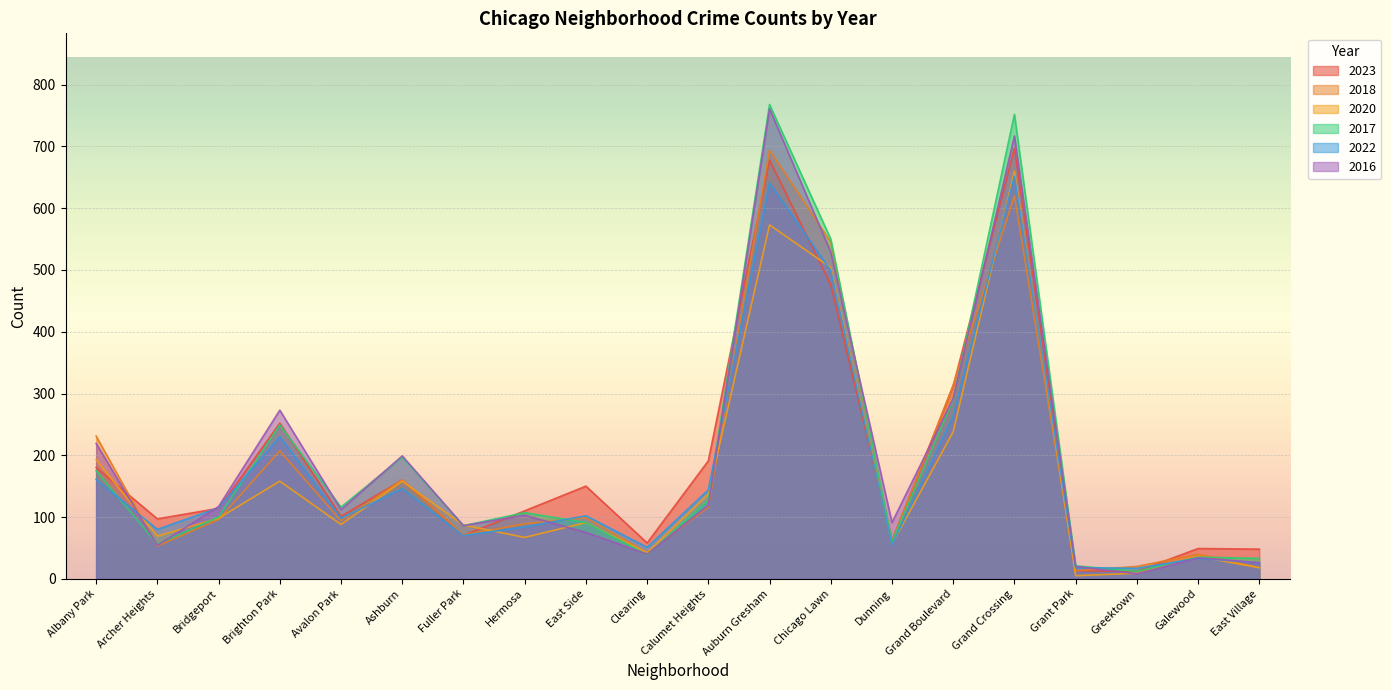

The value of 2016 at Chicago Lawn is 529. True or false?

True